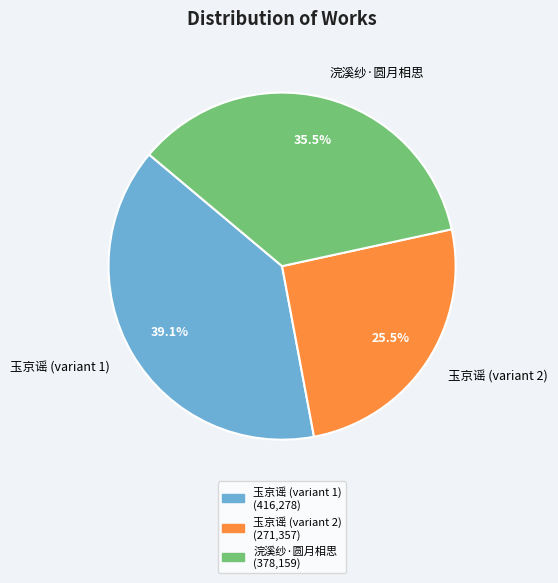

Which category has the biggest portion of the pie?

玉京谣 (variant 1)